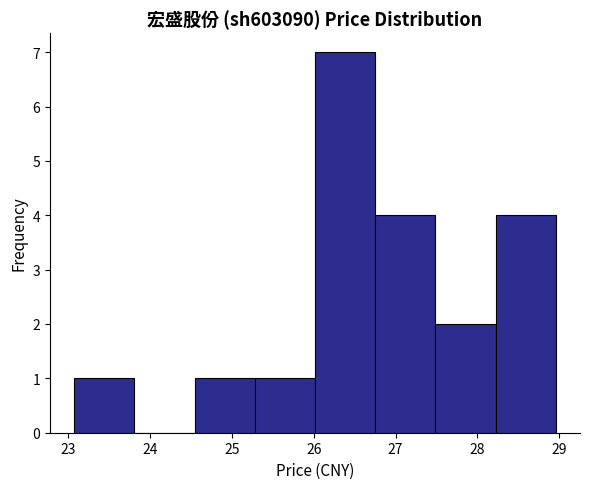

Over which range of the x-axis is the bar tallest?

26.0 to 26.8